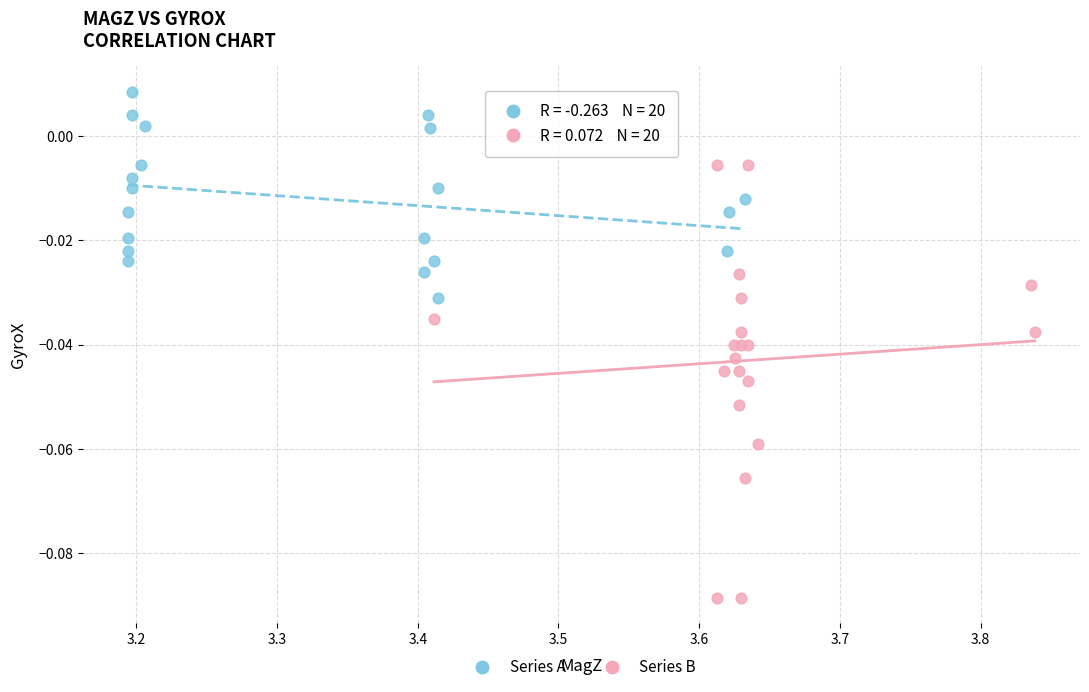

Which series reaches the minimum Y coordinate?

Series B